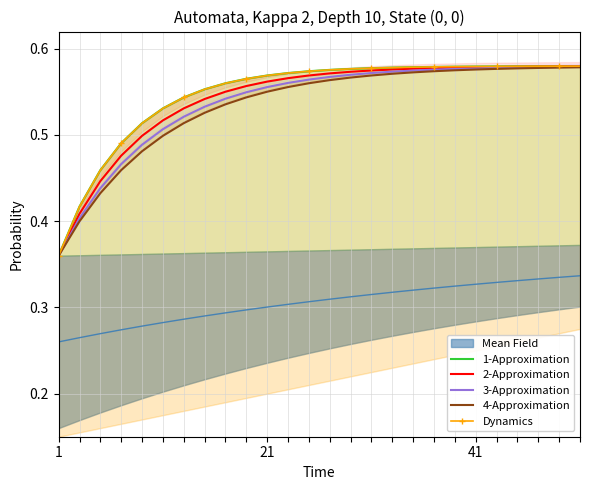

What is the minimum value for 3-Approximation?

0.4